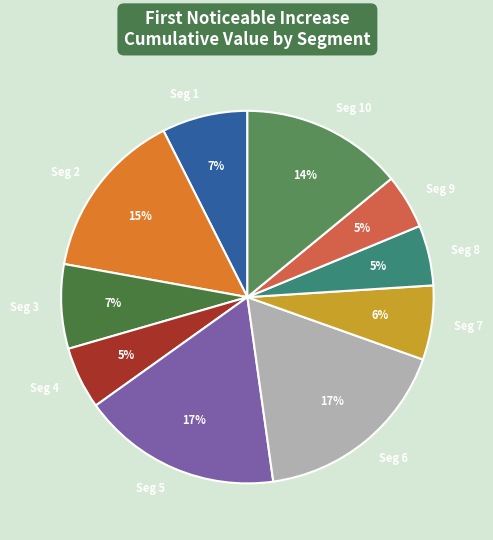

To the nearest percent, what is the combined percentage of Seg 9 and Seg 6?

22%